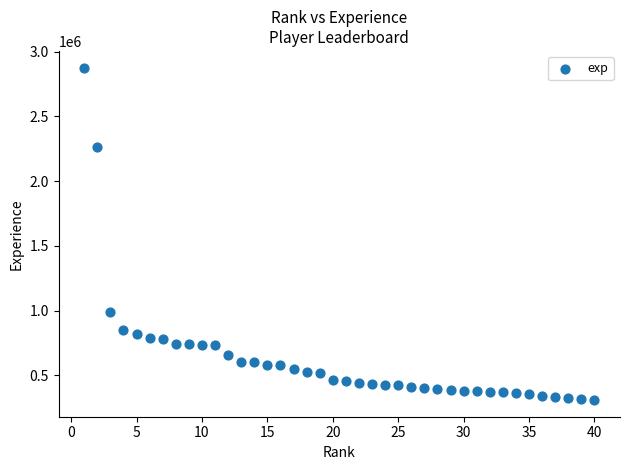

What Y value in the scatter plot is closest to 1592860?

989131